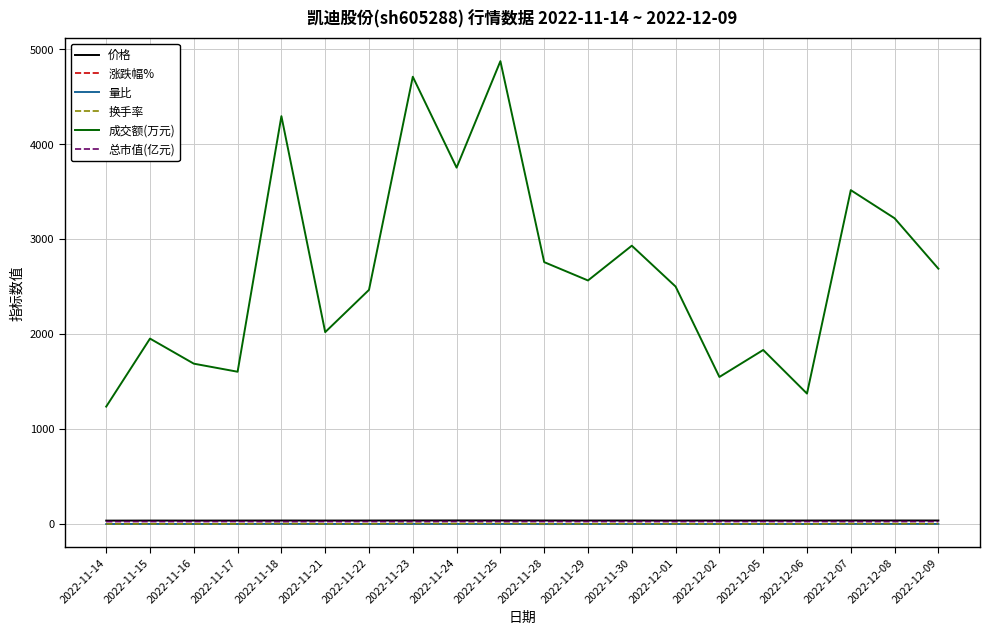

Which series has the largest range (max minus min)?

成交额(万元)